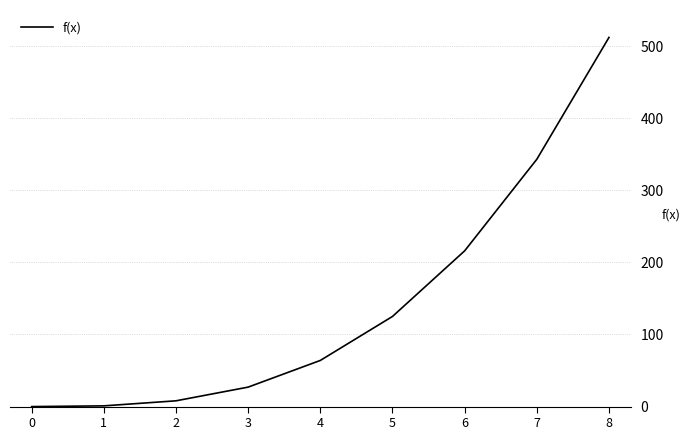

Is it true that the value at 3 is 27?

True